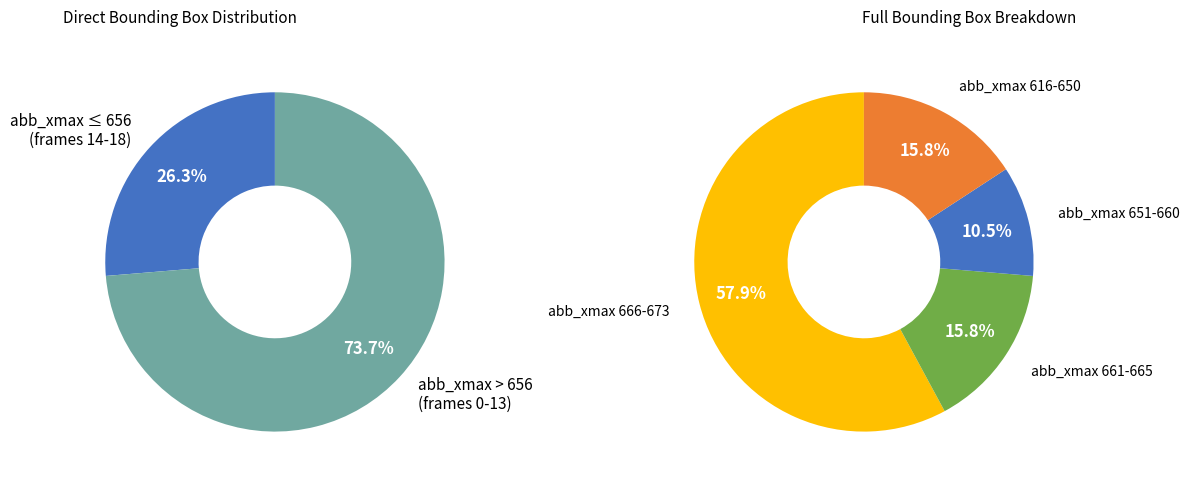

The 0 slice represents 1% of the pie. True or false?

False